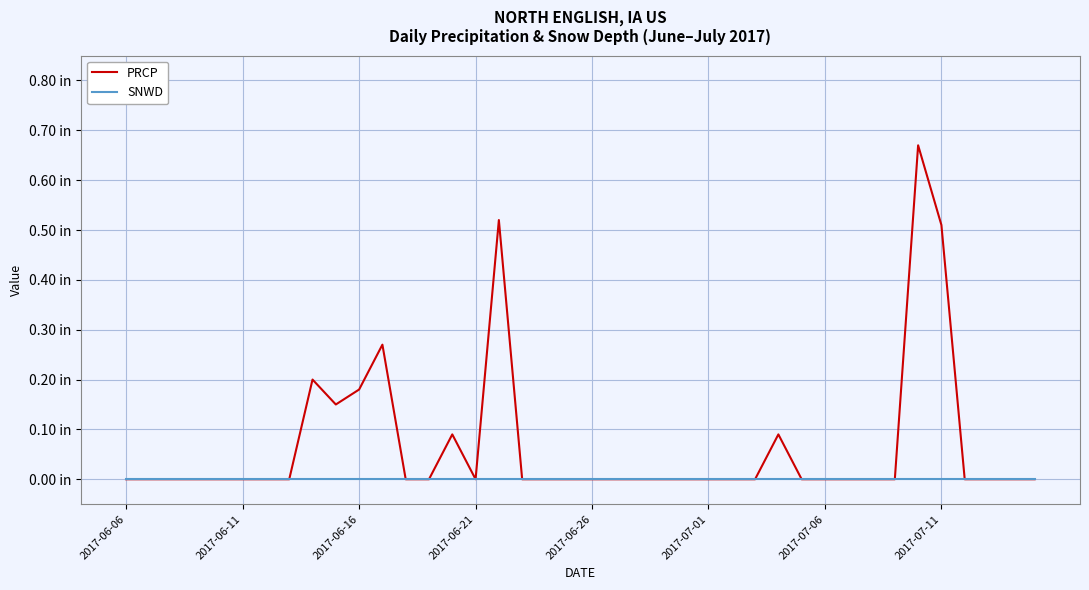

What are all the series names shown in the legend?

PRCP, SNWD